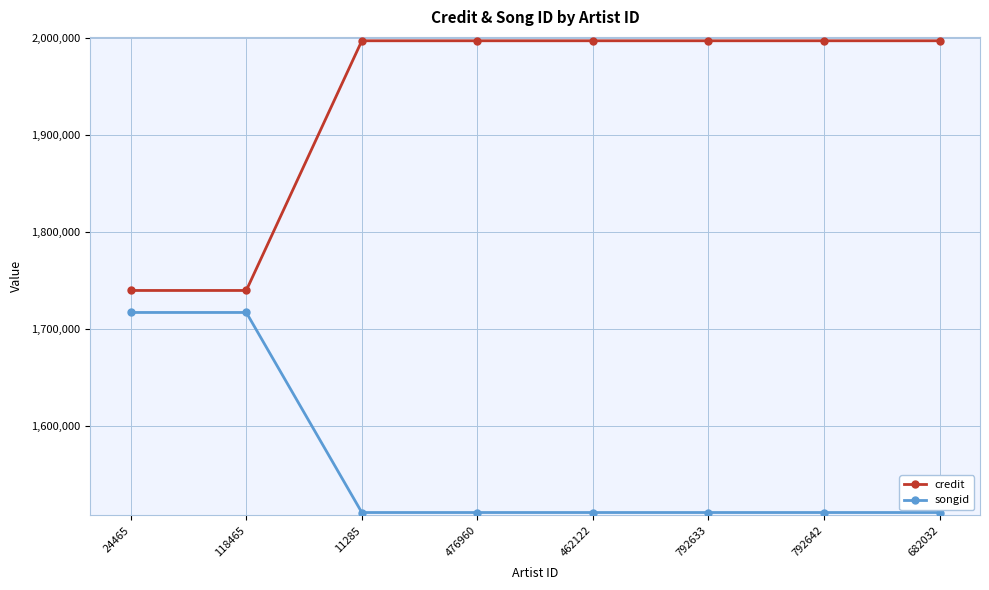

Reading left to right, extract all data points from this chart.

credit: 1740131	1740131	1997491	1997491	1997491	1997491	1997491	1997491
songid: 1717453	1717453	1511279	1511279	1511279	1511279	1511279	1511279